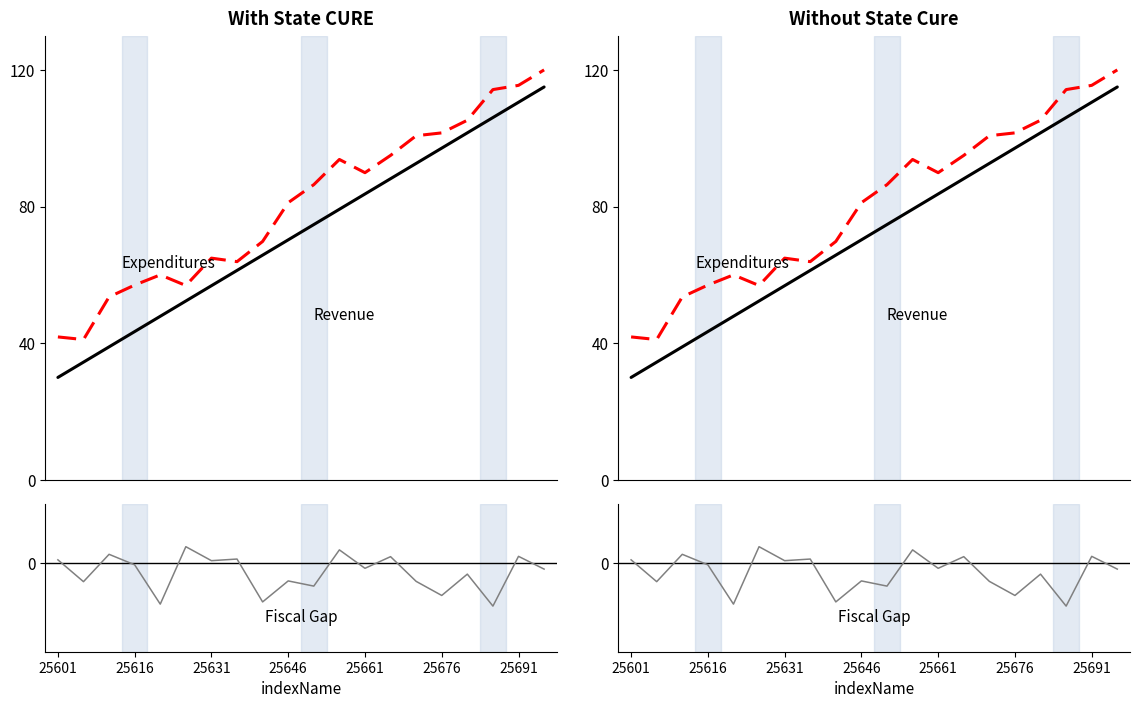

What is the value of the Expenditures point at the 6th from the left?

56.9